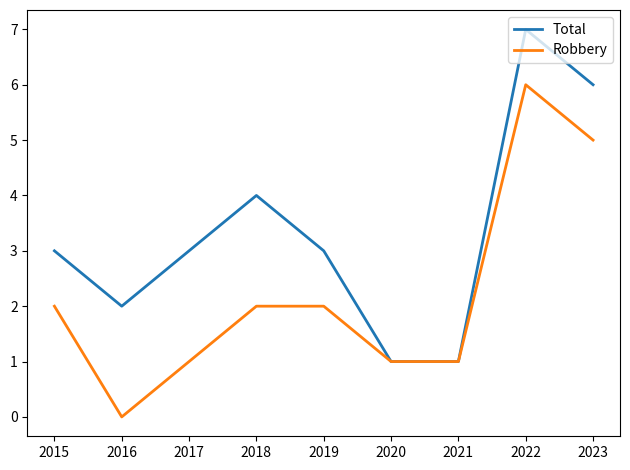

Which label corresponds to the largest value in the chart?

2022